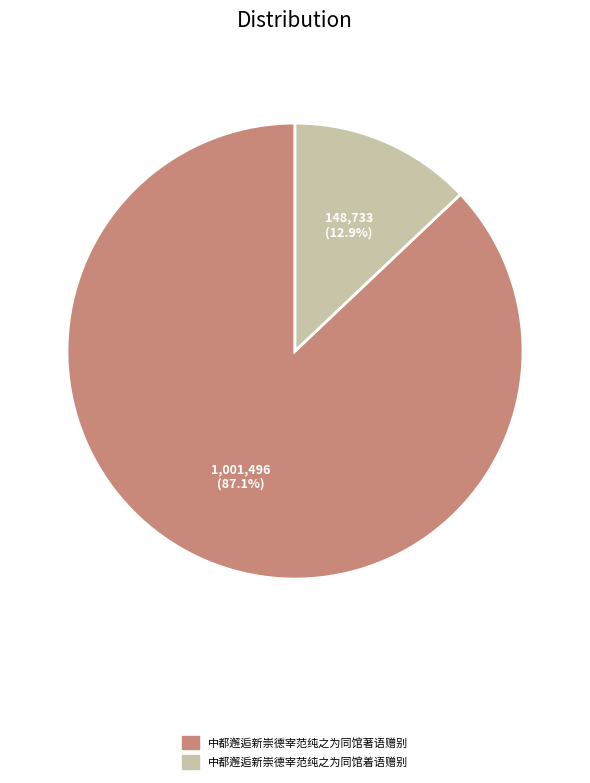

What is the majority slice?

中都邂逅新崇德宰范纯之为同馆著语赠别